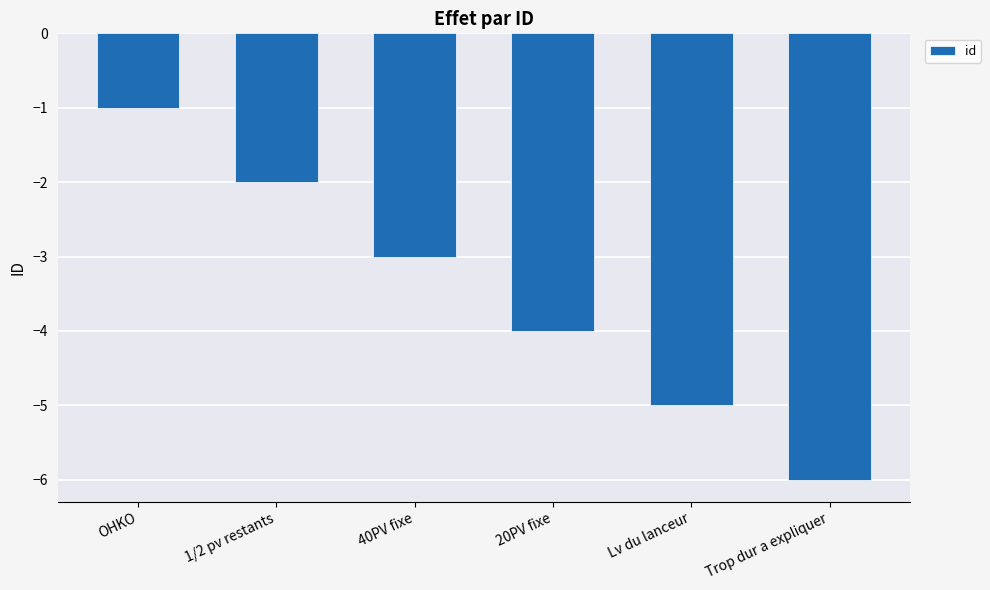

Reading left to right, what are all the values shown in this chart?

OHKO=-1	1/2 pv restants=-2	40PV fixe=-3	20PV fixe=-4	Lv du lanceur=-5	Trop dur a expliquer=-6